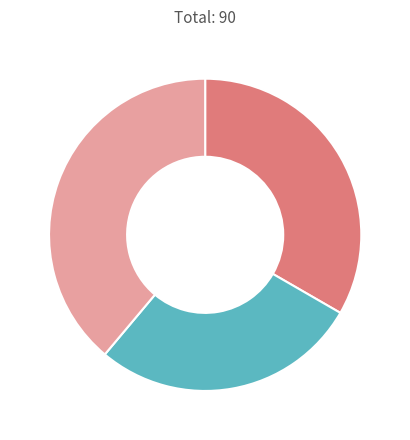

Is there a majority slice in this chart?

No